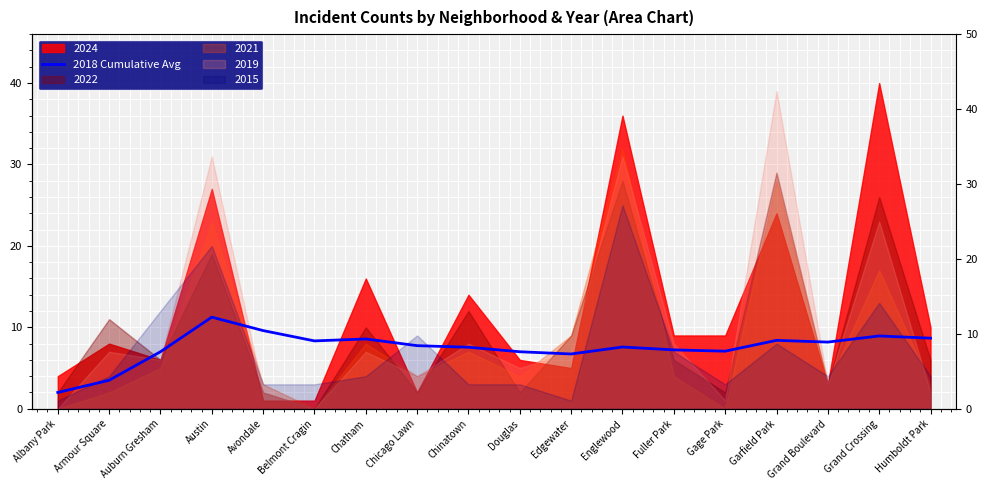

The chart shows a value of 1.5 at Douglas. True or false?

False